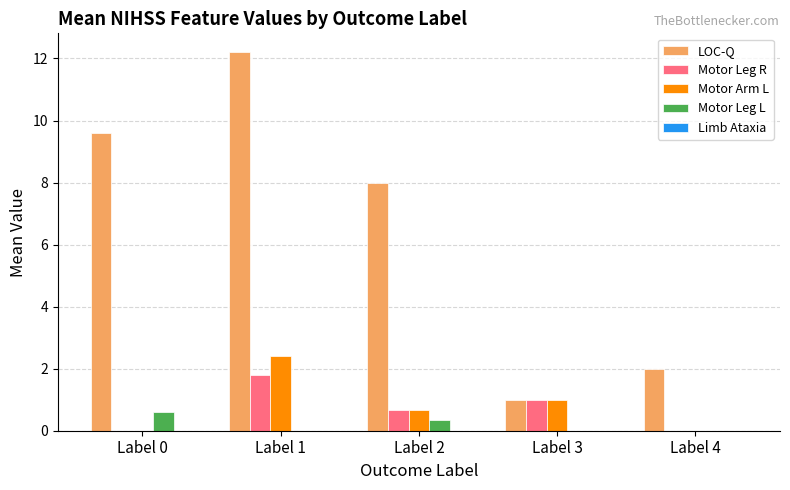

Which series has the largest total across all categories?

LOC-Q